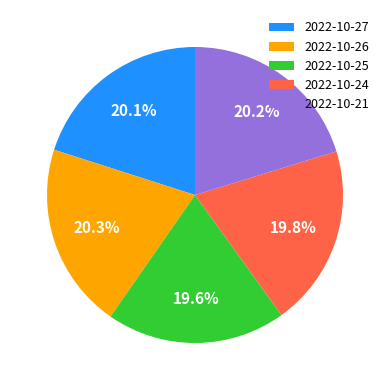

Do 2022-10-26 and 2022-10-27 together represent more than half of the pie?

No